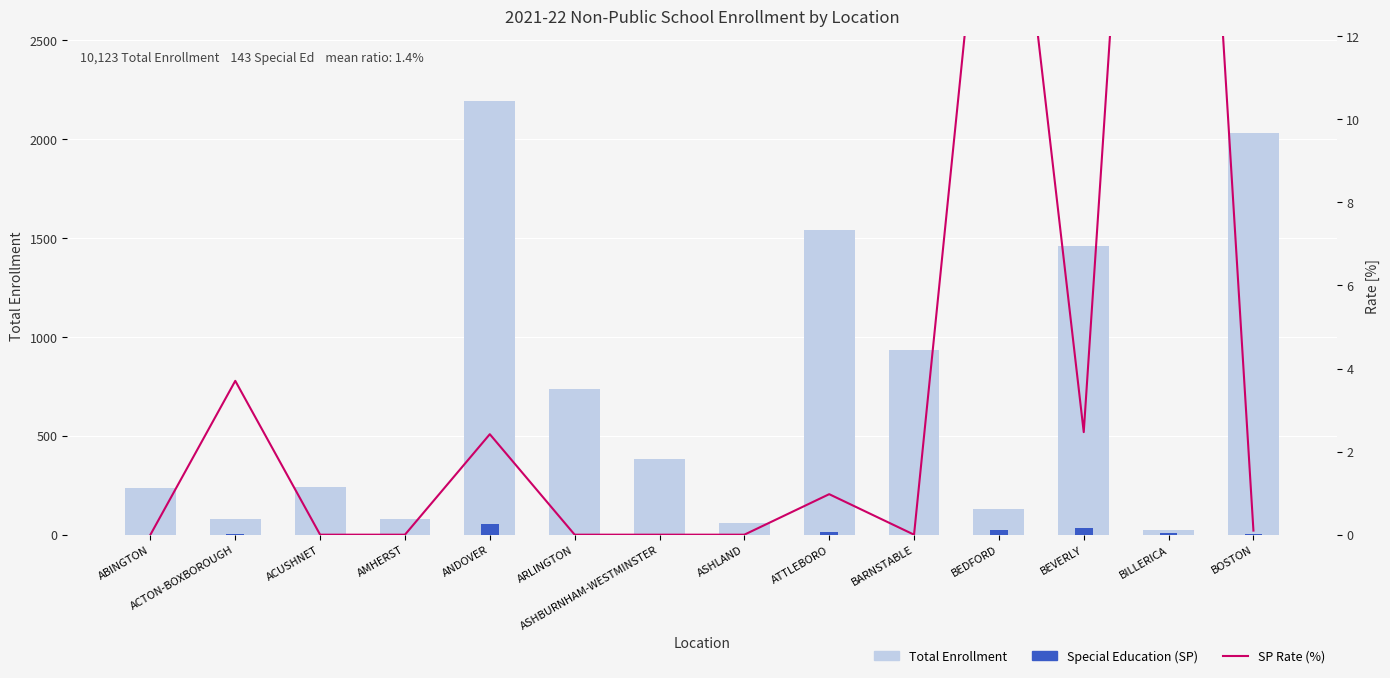

What position from the left is ABINGTON?

1